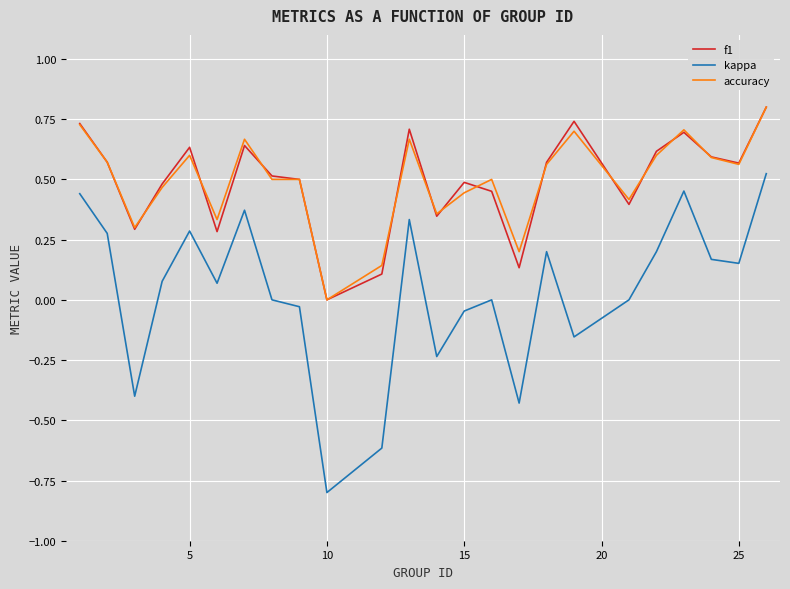

What is the smallest value displayed?

-0.8